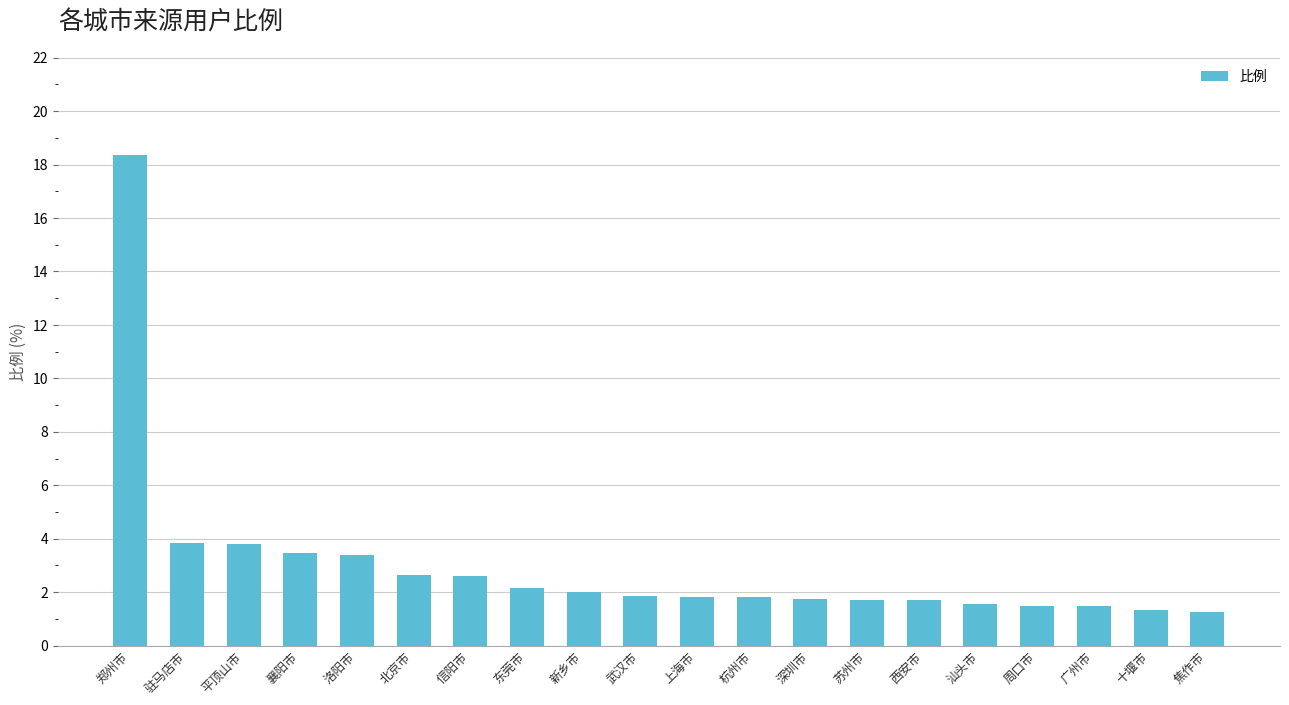

Does the chart contain stacked bars?

No